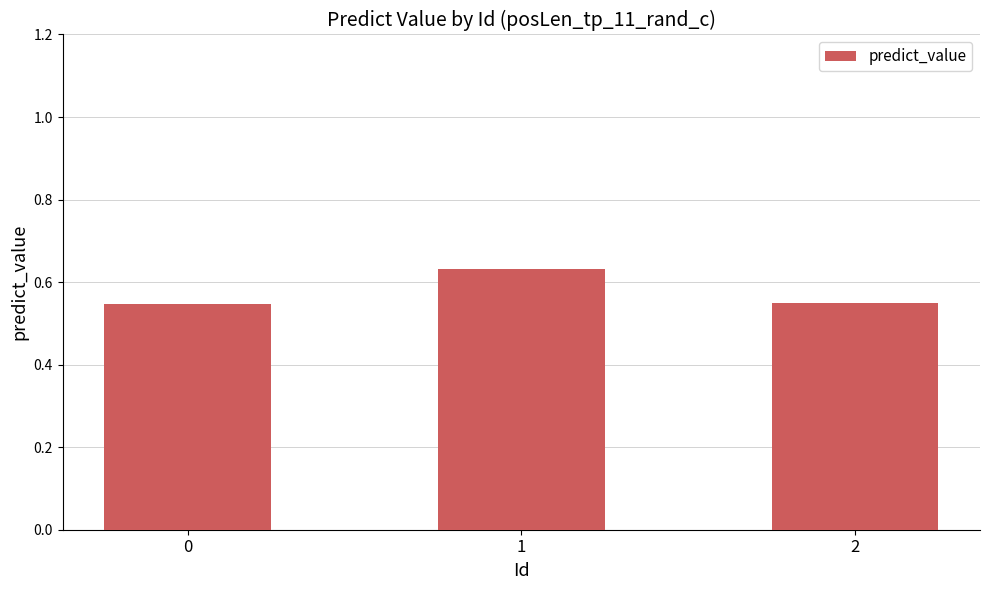

What is the sum of the values at 1 and 2?

1.2